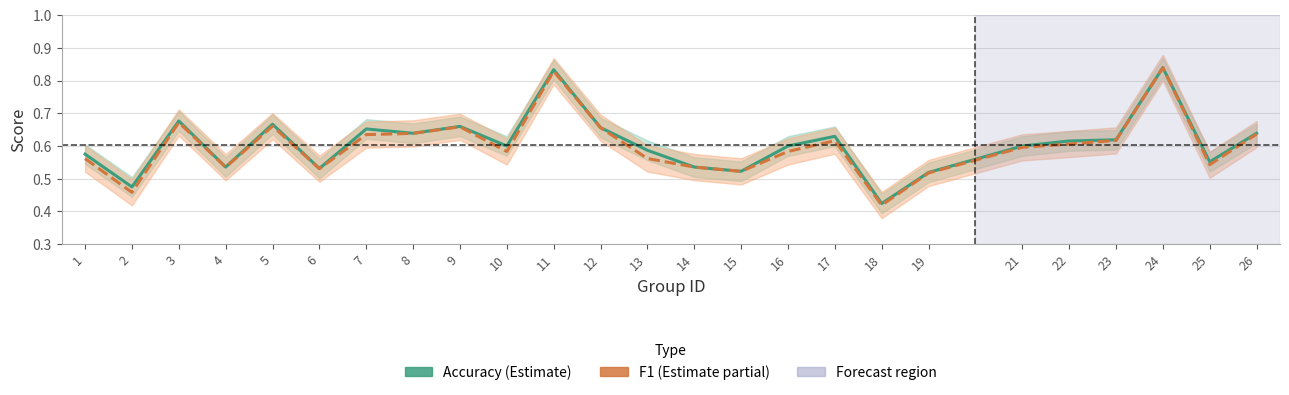

Where is the first local minimum for accuracy?

2